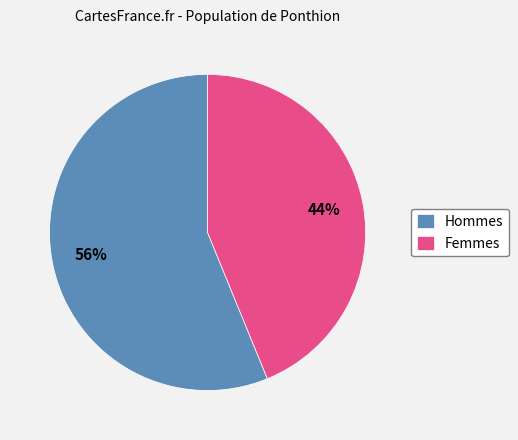

The Femmes slice represents 44% of the pie. True or false?

True